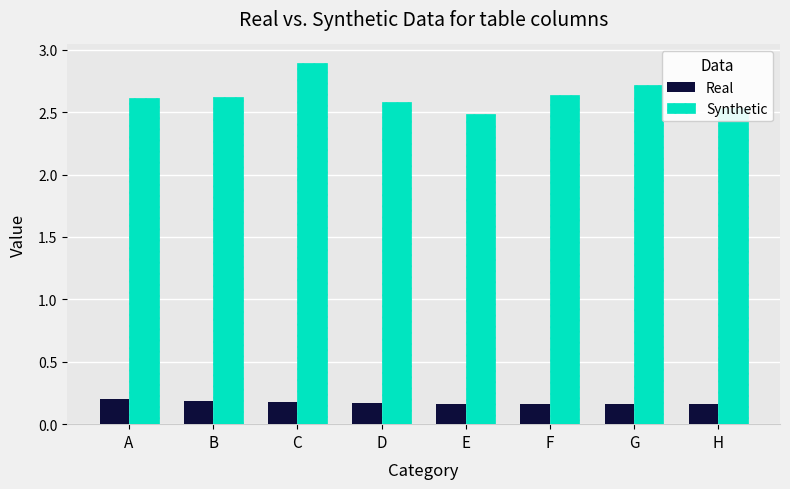

Is it true that Real equals 0.2 at F?

True